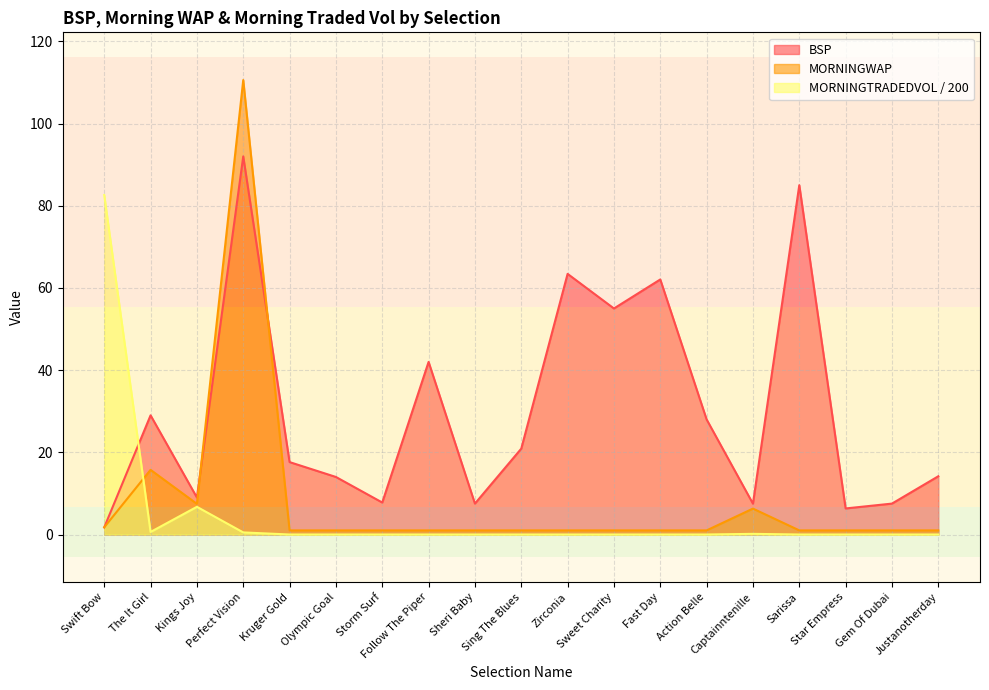

Between which two adjacent categories do MORNINGTRADEDVOL and BSP first intersect?

Swift Bow and The It Girl